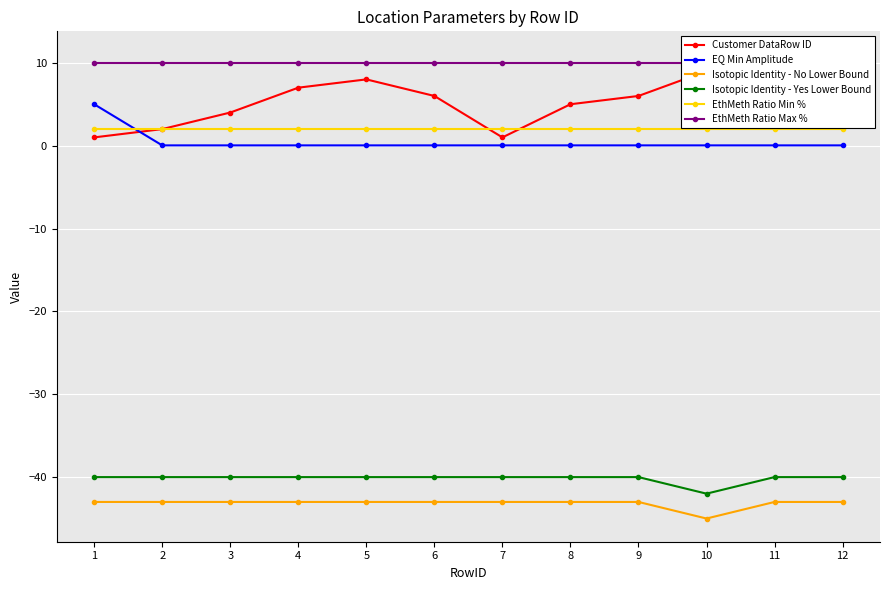

What are all the series names shown in the legend?

Customer DataRow ID, EQ Min Amplitude, Isotopic Identity - No Lower Bound, Isotopic Identity - Yes Lower Bound, EthMeth Ratio Min %, EthMeth Ratio Max %